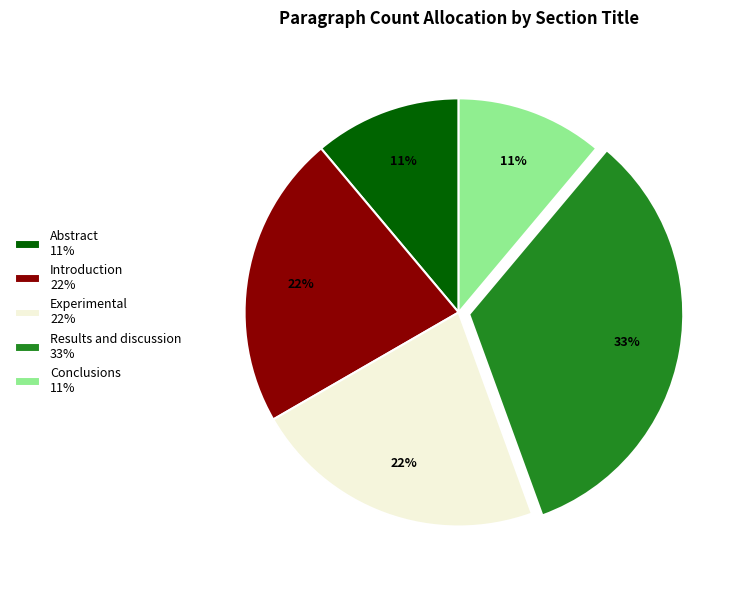

To the nearest percent, what percentage of the pie is Abstract?

11%